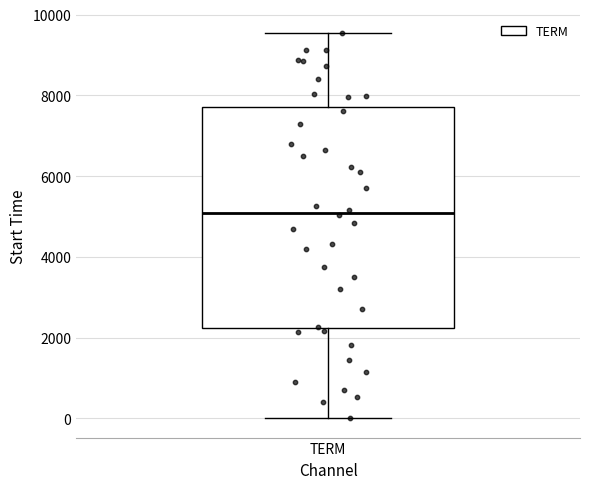

Transcribe this box plot: give where the median line is, the range the box spans, and where the two whiskers end, as read against the y-axis. The values are not printed on the chart, so give them approximately, as read against the axis.

median 5000, box 2200 to 7800, whiskers 0 to 9600